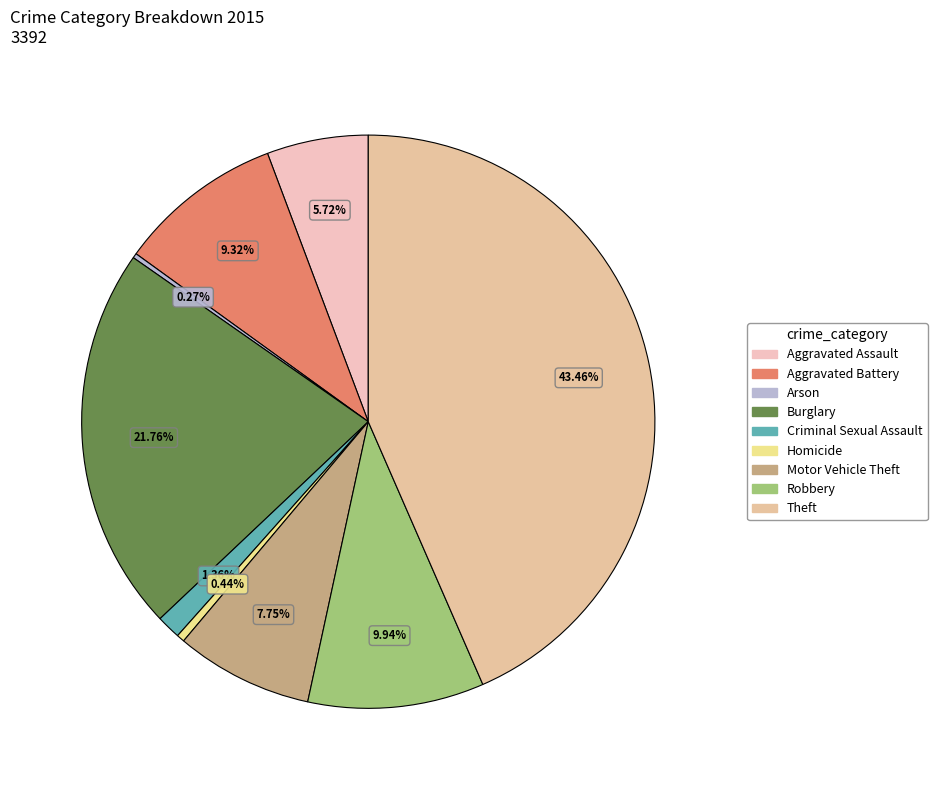

Is it true that Criminal Sexual Assault is 11% of the pie?

False